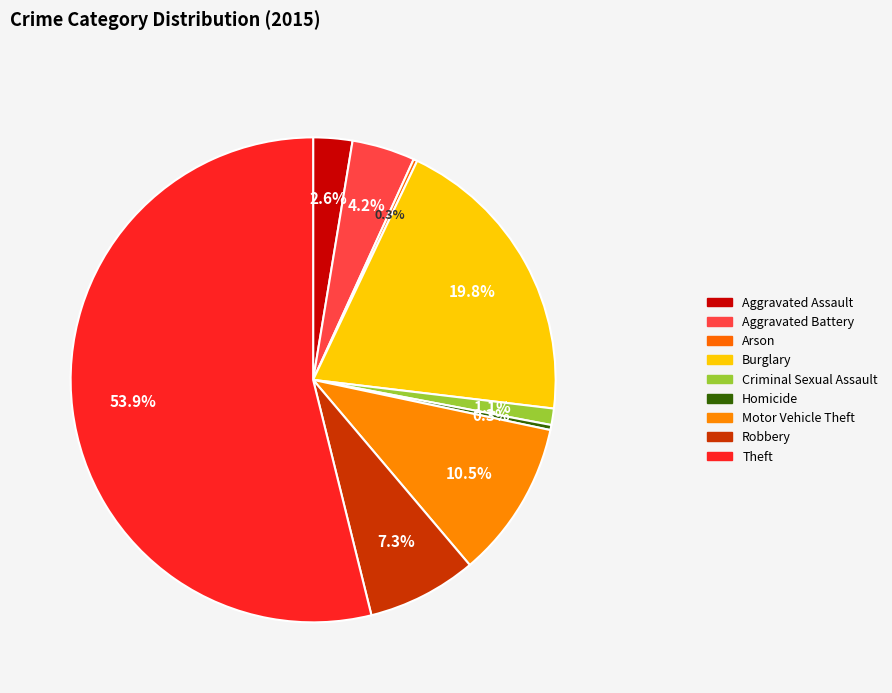

Which slice represents more than half of the pie?

Theft